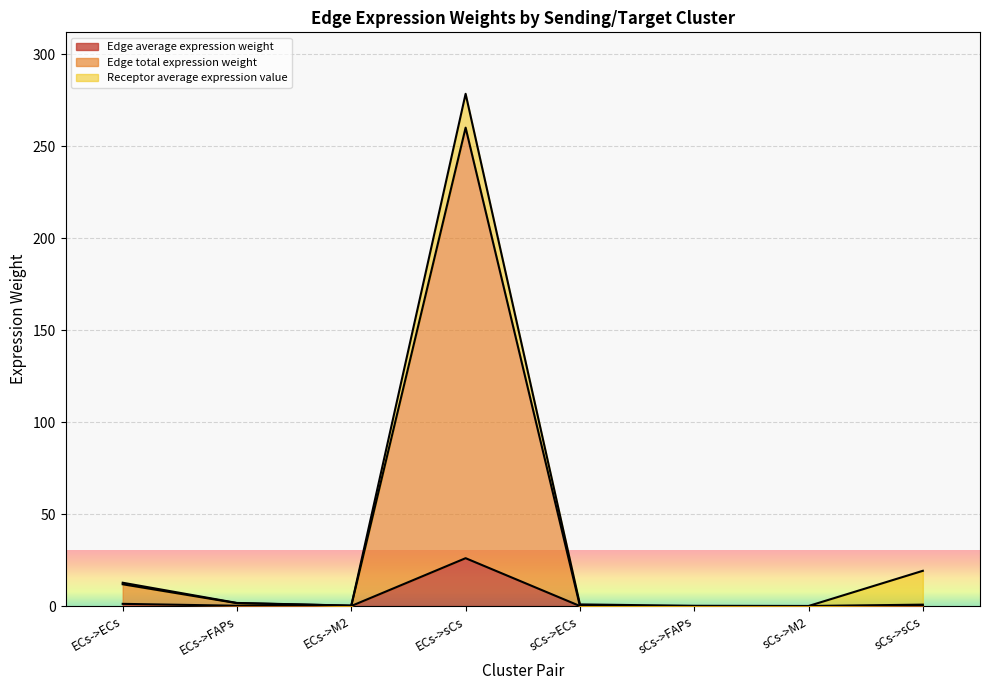

What is the highest value of the Edge average expression weight series?

26.0